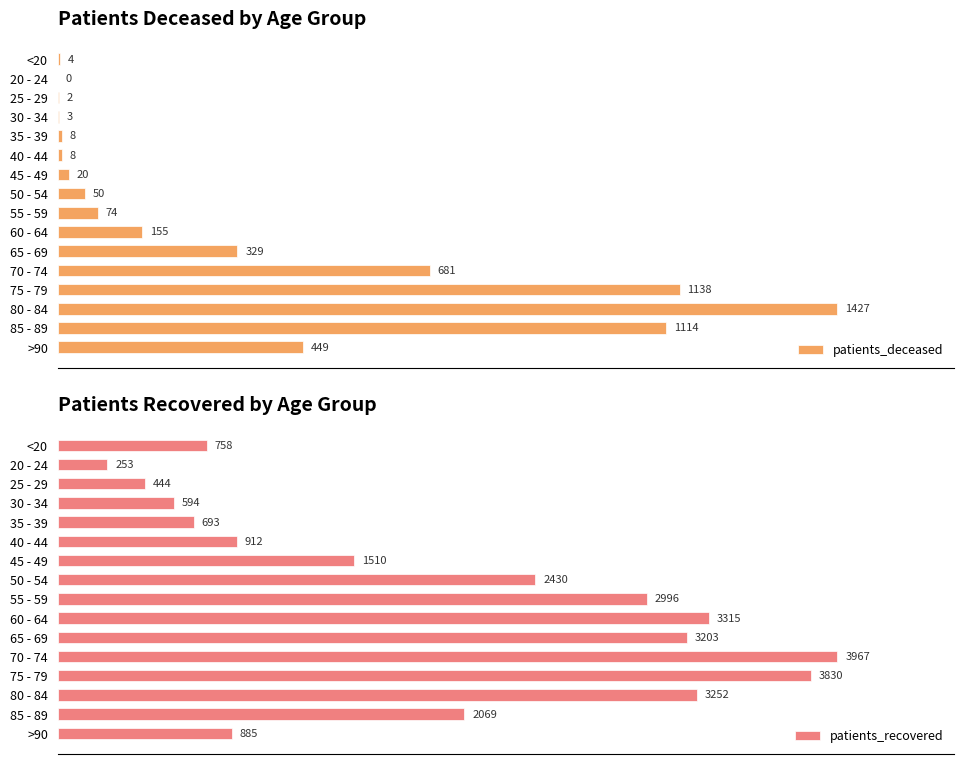

At which label is patients_deceased closest to 713?

70 - 74